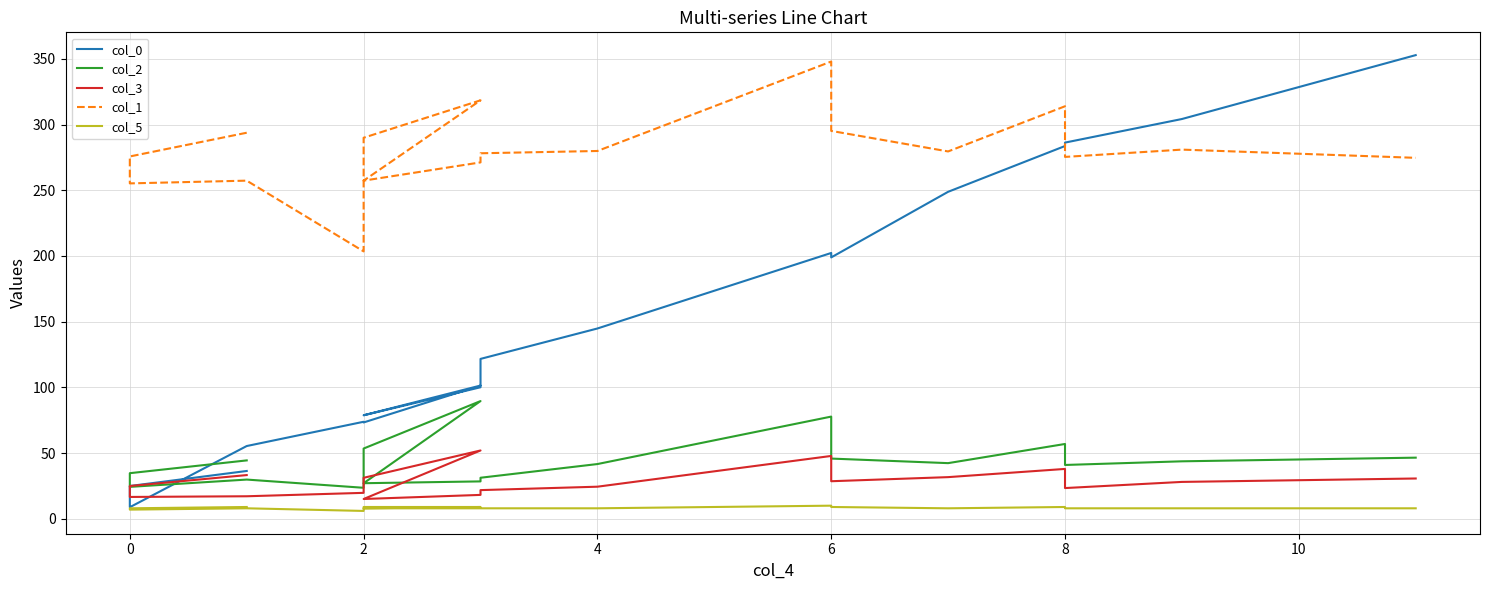

Does the chart have visible grid lines?

Yes